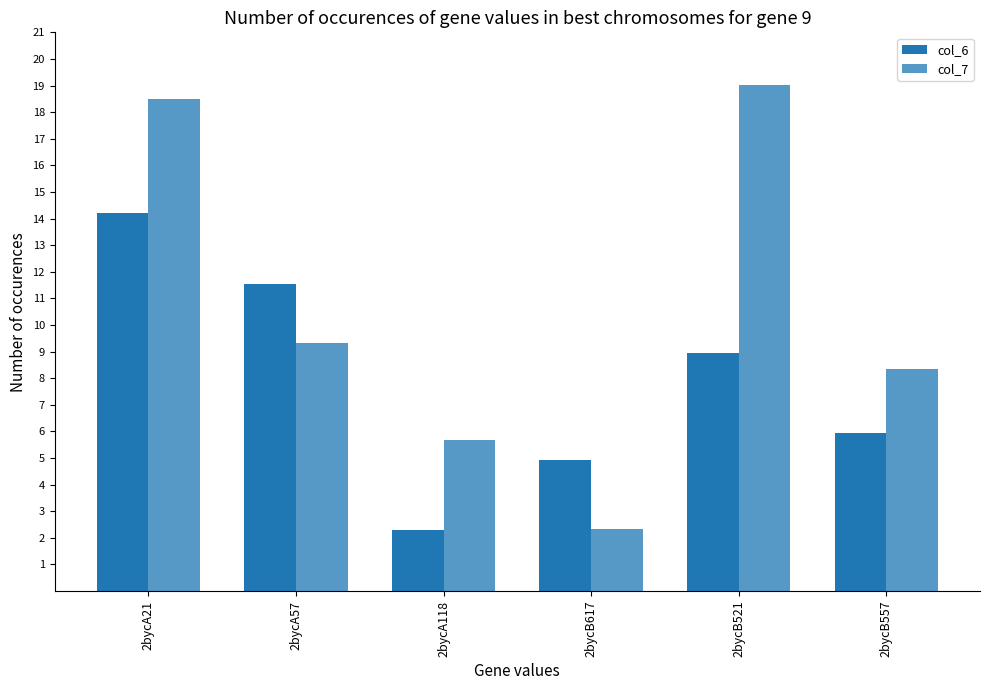

Between 2bycA21 and 2bycA118, which is larger?

2bycA21